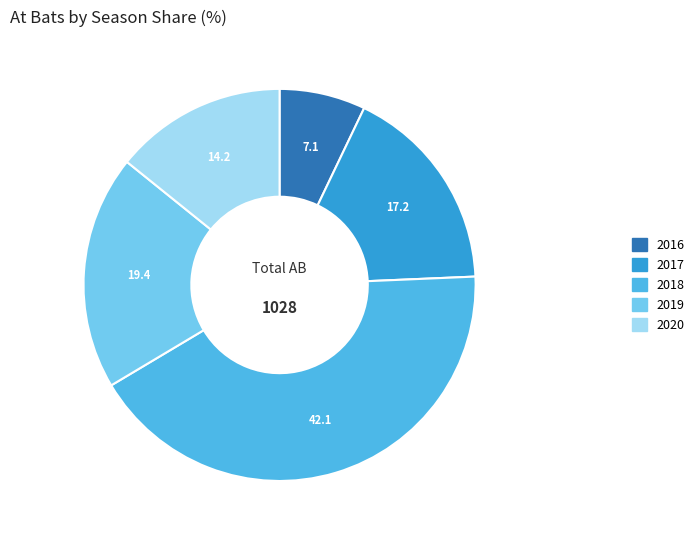

How many slices are in this pie chart?

5